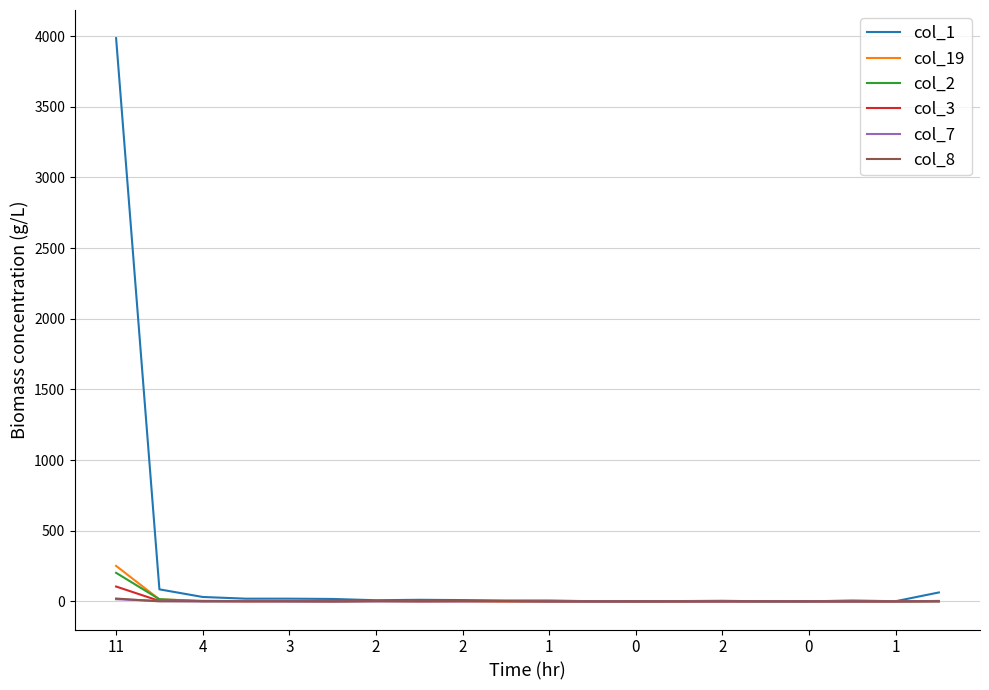

Which series has the largest range (max minus min)?

col_1